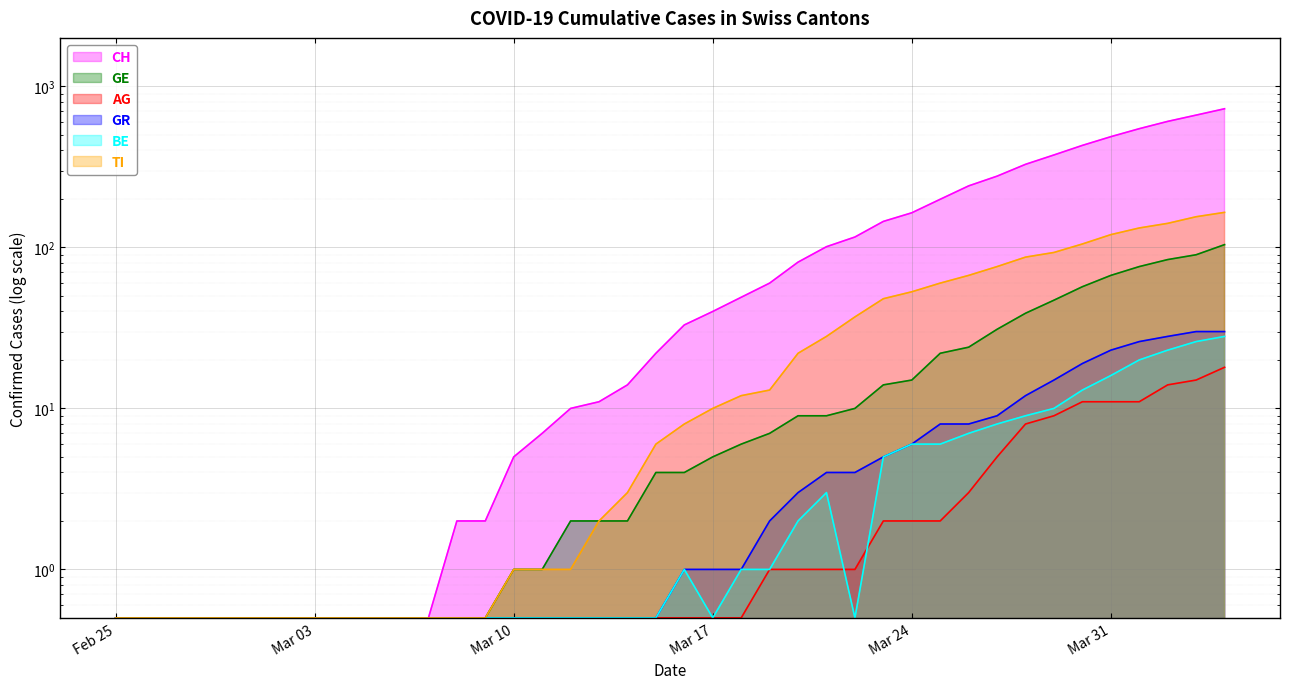

What is the sum of all GE values?

739.0